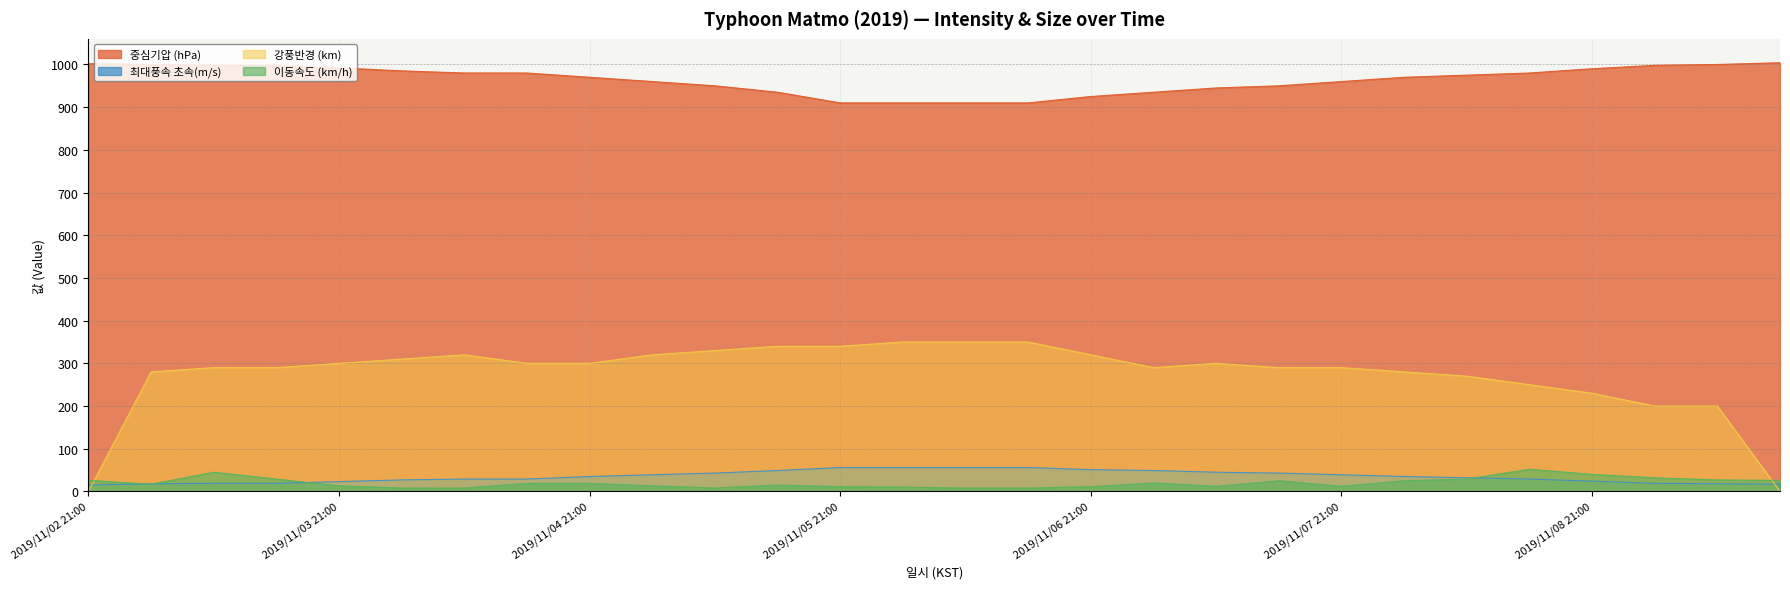

Reading left to right, transcribe all the data shown in this chart.

중심기압 (hPa): 2019/11/02 21:00=1002	2019/11/03 03:00=1000	2019/11/03 09:00=998	2019/11/03 15:00=998	2019/11/03 21:00=992	2019/11/04 03:00=985	2019/11/04 09:00=980	2019/11/04 15:00=980	2019/11/04 21:00=970	2019/11/05 03:00=960	2019/11/05 09:00=950	2019/11/05 15:00=935	2019/11/05 21:00=910	2019/11/06 03:00=910	2019/11/06 09:00=910	2019/11/06 15:00=910	2019/11/06 21:00=925	2019/11/07 03:00=935	2019/11/07 09:00=945	2019/11/07 15:00=950	2019/11/07 21:00=960	2019/11/08 03:00=970	2019/11/08 09:00=975	2019/11/08 15:00=980	2019/11/08 21:00=990	2019/11/09 03:00=998	2019/11/09 09:00=1000	2019/11/09 12:00=1004
최대풍속 초속(m/s): 2019/11/02 21:00=15	2019/11/03 03:00=18	2019/11/03 09:00=19	2019/11/03 15:00=19	2019/11/03 21:00=23	2019/11/04 03:00=27	2019/11/04 09:00=29	2019/11/04 15:00=29	2019/11/04 21:00=35	2019/11/05 03:00=39	2019/11/05 09:00=43	2019/11/05 15:00=49	2019/11/05 21:00=56	2019/11/06 03:00=56	2019/11/06 09:00=56	2019/11/06 15:00=56	2019/11/06 21:00=51	2019/11/07 03:00=49	2019/11/07 09:00=45	2019/11/07 15:00=43	2019/11/07 21:00=39	2019/11/08 03:00=35	2019/11/08 09:00=32	2019/11/08 15:00=29	2019/11/08 21:00=24	2019/11/09 03:00=19	2019/11/09 09:00=18	2019/11/09 12:00=17
강풍반경 (km): 2019/11/02 21:00=0	2019/11/03 03:00=280	2019/11/03 09:00=290	2019/11/03 15:00=290	2019/11/03 21:00=300	2019/11/04 03:00=310	2019/11/04 09:00=320	2019/11/04 15:00=300	2019/11/04 21:00=300	2019/11/05 03:00=320	2019/11/05 09:00=330	2019/11/05 15:00=340	2019/11/05 21:00=340	2019/11/06 03:00=350	2019/11/06 09:00=350	2019/11/06 15:00=350	2019/11/06 21:00=320	2019/11/07 03:00=290	2019/11/07 09:00=300	2019/11/07 15:00=290	2019/11/07 21:00=290	2019/11/08 03:00=280	2019/11/08 09:00=270	2019/11/08 15:00=250	2019/11/08 21:00=230	2019/11/09 03:00=200	2019/11/09 09:00=200	2019/11/09 12:00=0
이동속도 (km/h): 2019/11/02 21:00=26	2019/11/03 03:00=17	2019/11/03 09:00=45	2019/11/03 15:00=29	2019/11/03 21:00=13	2019/11/04 03:00=8	2019/11/04 09:00=8	2019/11/04 15:00=19	2019/11/04 21:00=19	2019/11/05 03:00=13	2019/11/05 09:00=8	2019/11/05 15:00=15	2019/11/05 21:00=11	2019/11/06 03:00=10	2019/11/06 09:00=8	2019/11/06 15:00=8	2019/11/06 21:00=11	2019/11/07 03:00=20	2019/11/07 09:00=12	2019/11/07 15:00=25	2019/11/07 21:00=12	2019/11/08 03:00=25	2019/11/08 09:00=29	2019/11/08 15:00=52	2019/11/08 21:00=40	2019/11/09 03:00=32	2019/11/09 09:00=27	2019/11/09 12:00=26